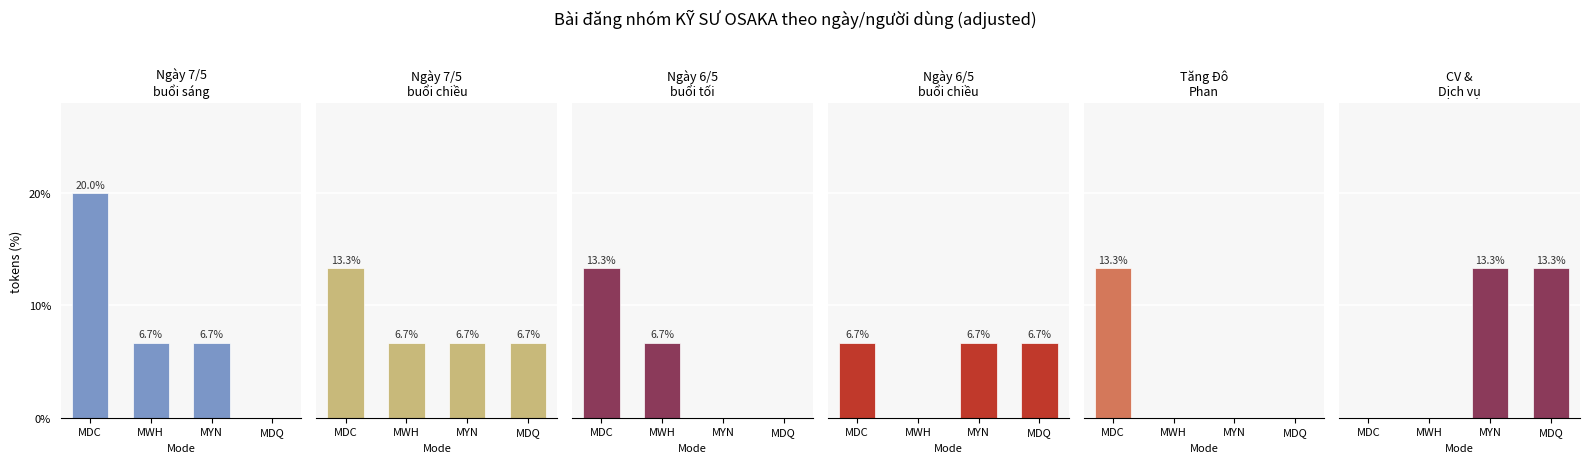

What is the sum of all Ngày 6/5
buổi chiều values?

20.0